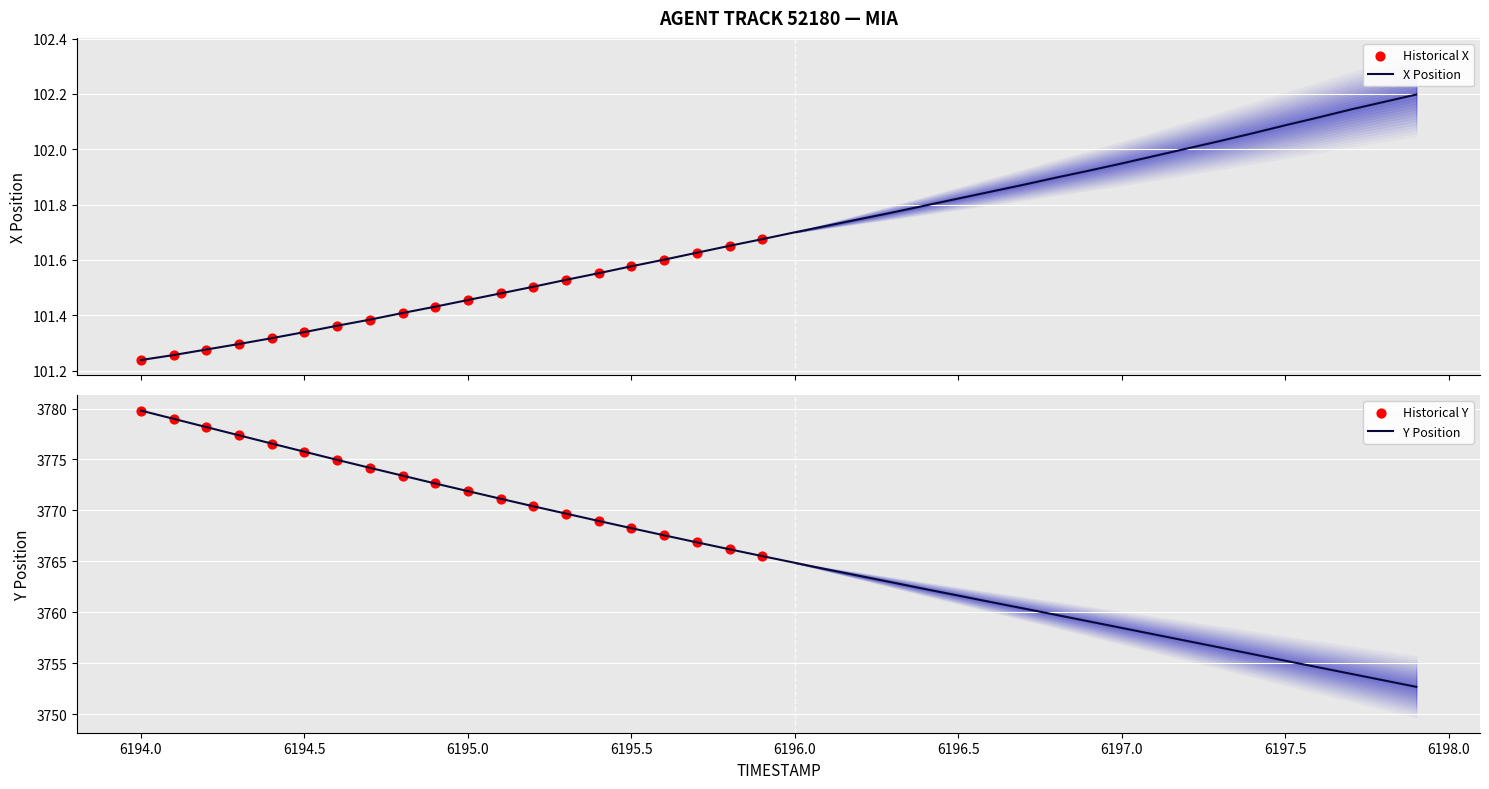

Which series contains the lowest Y value?

X